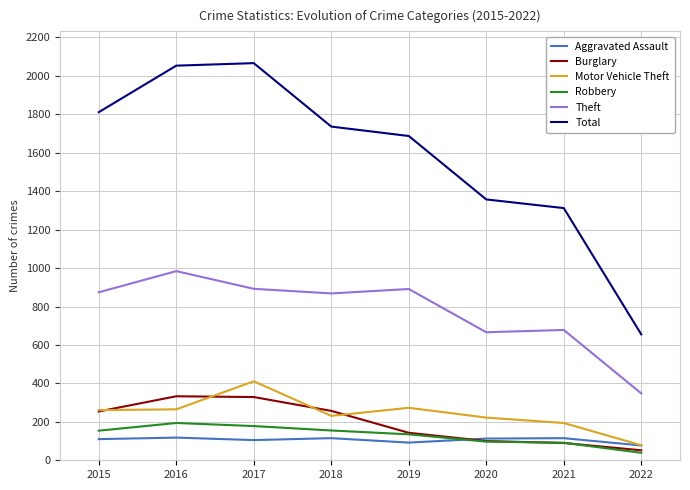

What is the difference between the maximum and second lowest values in the Aggravated Assault series?

26